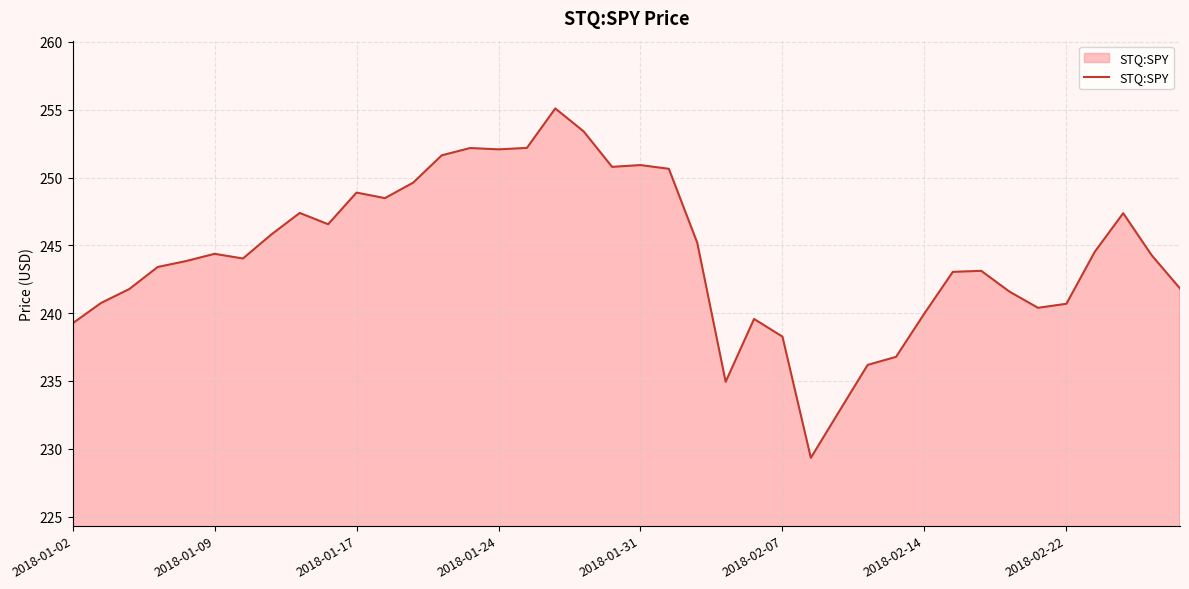

What is the difference between the maximum and minimum values?

25.8